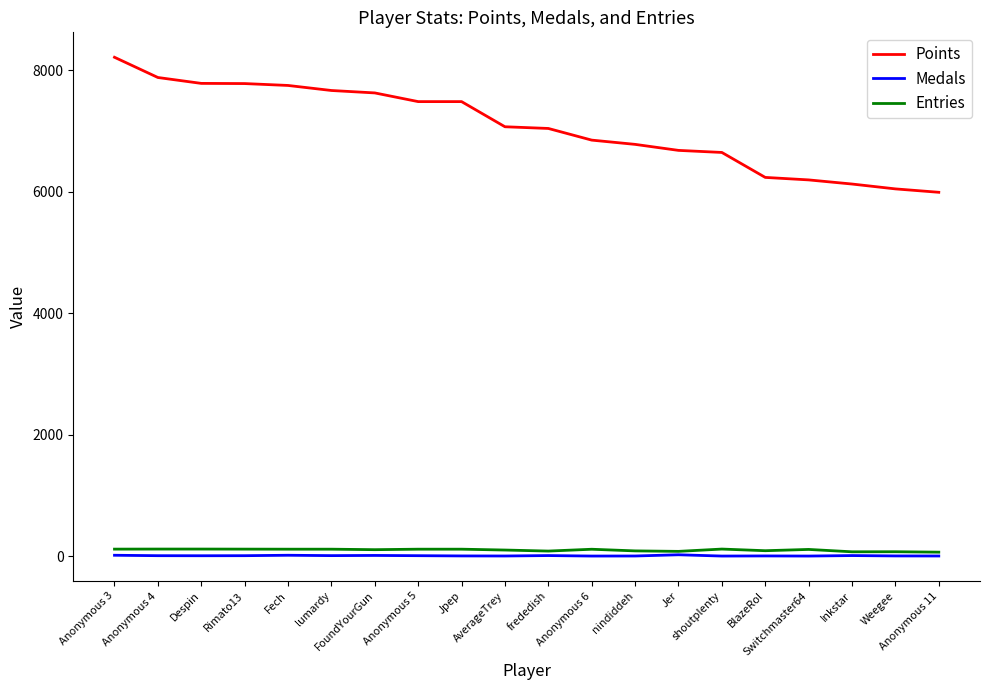

Count the number of categories in the chart.

20